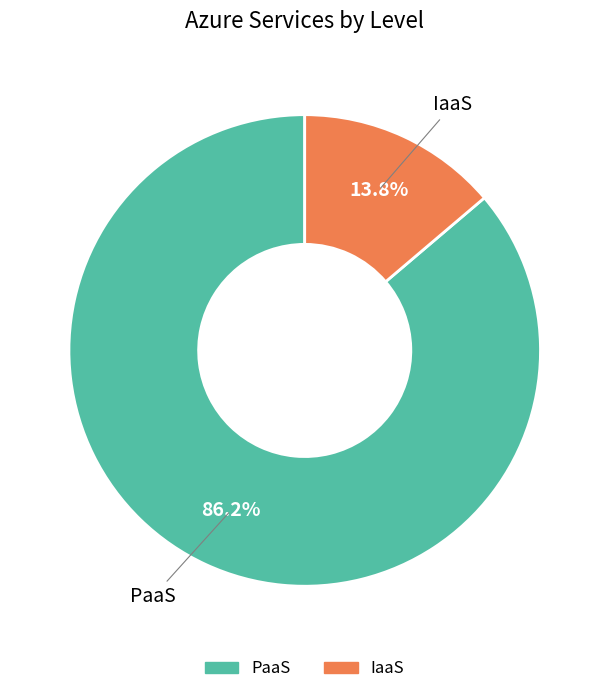

To the nearest percent, what is the combined percentage of PaaS and IaaS?

100%